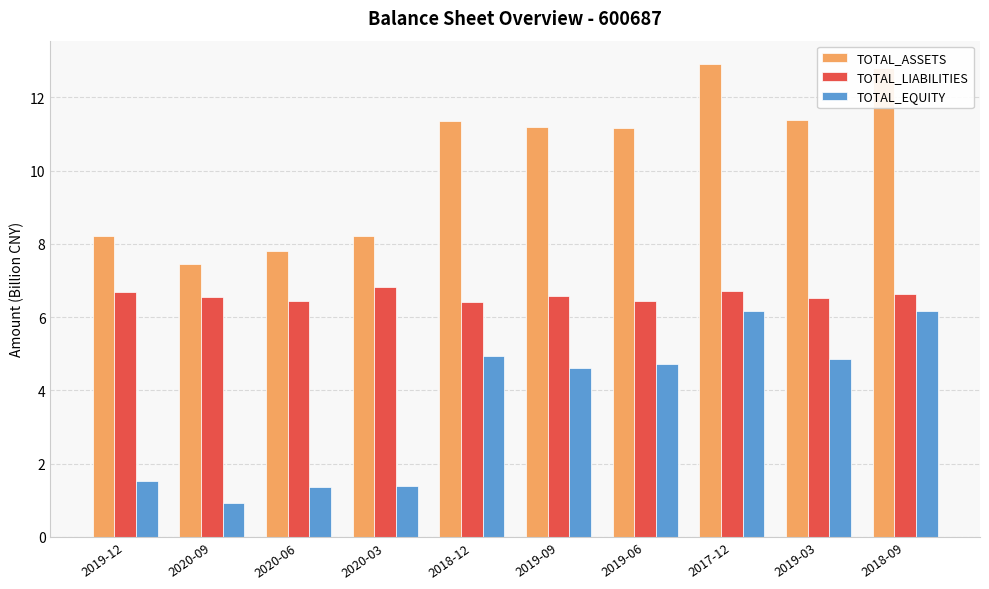

Which series has the widest spread of values?

TOTAL_ASSETS